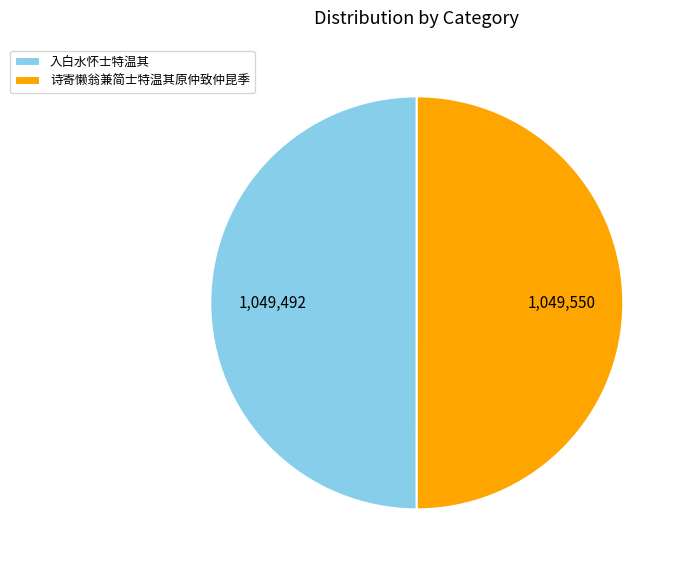

Count the number of slices in the pie.

2